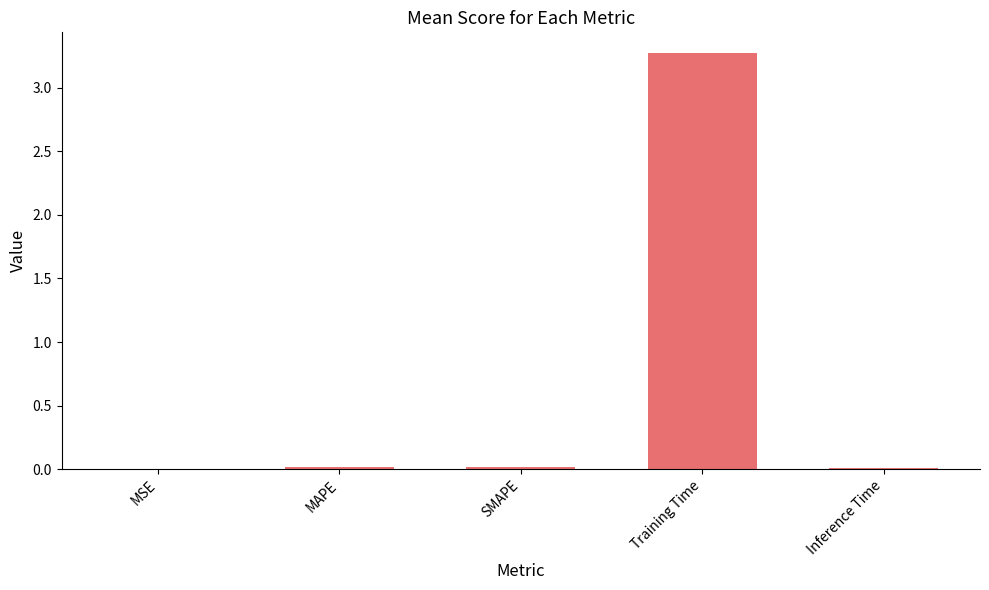

What is the greatest value displayed?

3.3